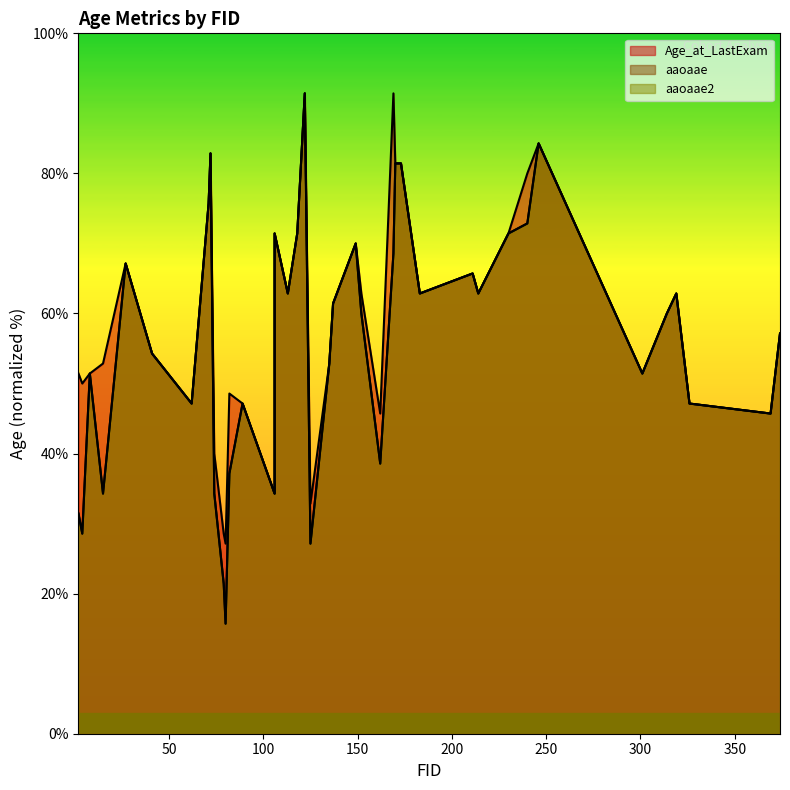

What is the value of the Age_at_LastExam point at the 12th from the left?

27.1